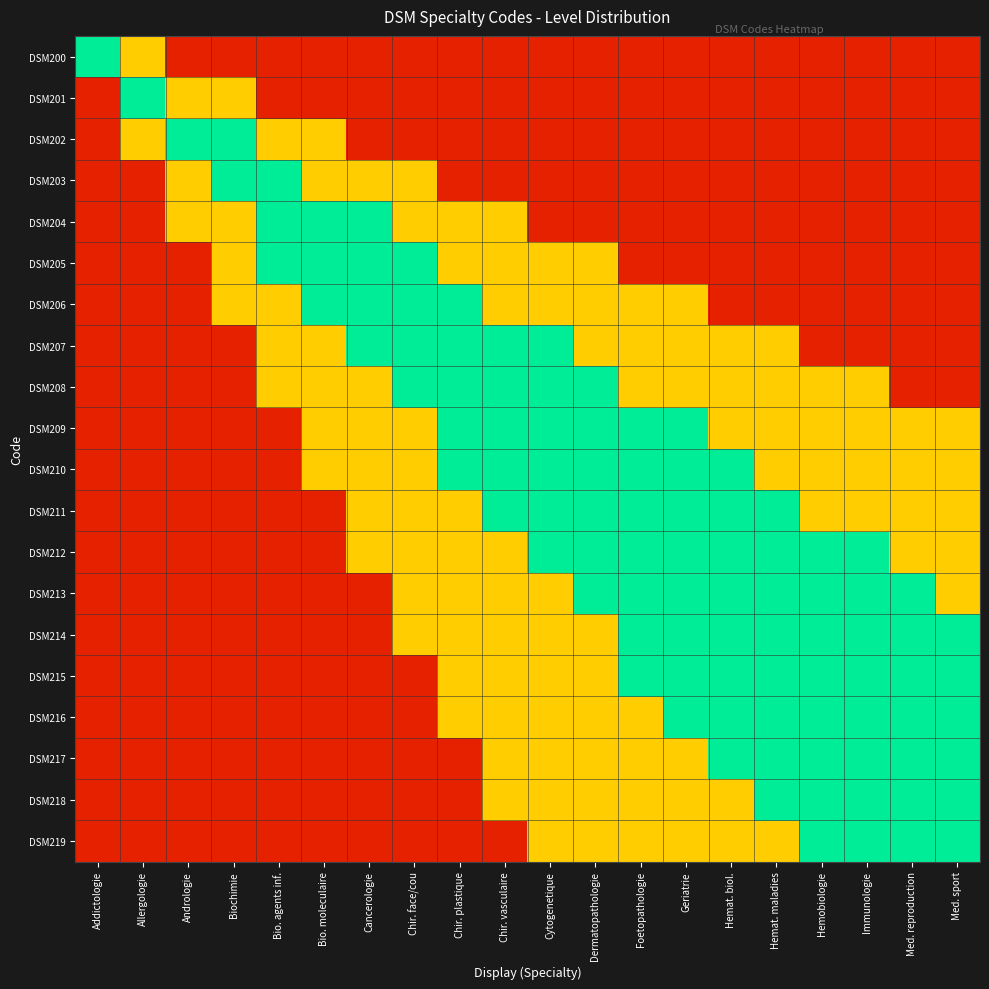

What is the total value across all series at Geriatrie?

10.4